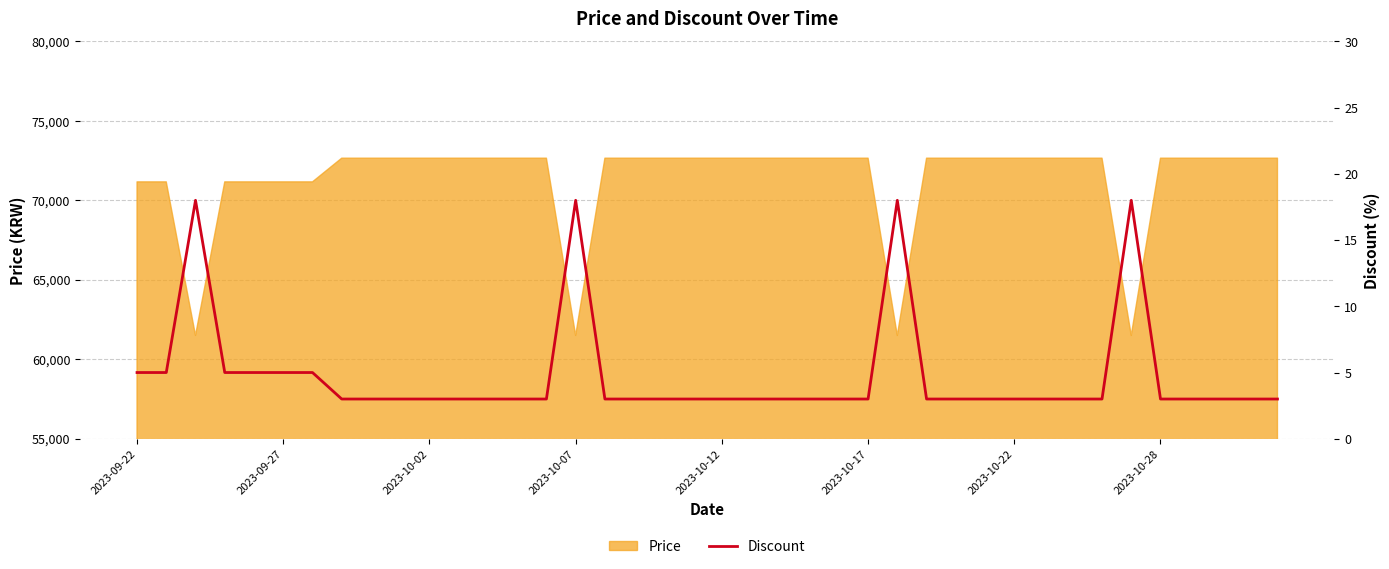

What is the smallest value displayed?

3